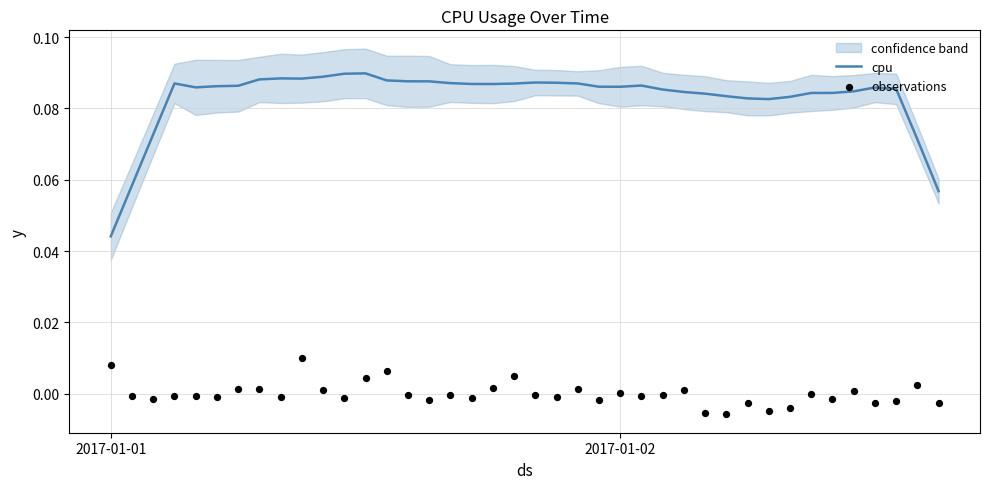

At which label does cpu reach its minimum?

2017-01-01